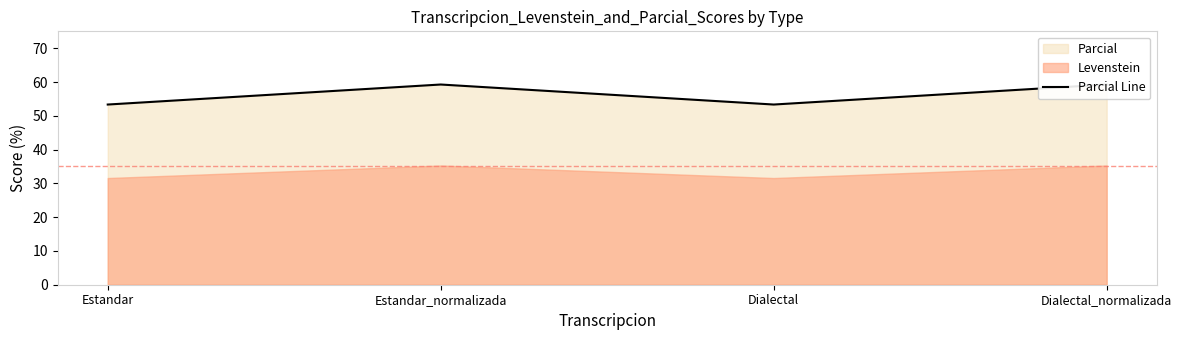

What is the difference between the maximum and minimum values?

5.9